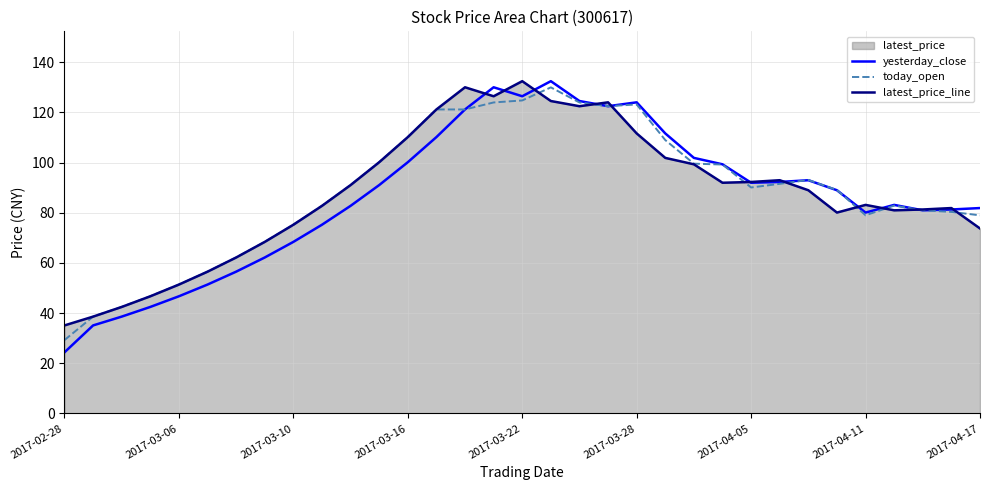

Between which two adjacent categories do yesterday_close and latest_price_line first intersect?

14 and 15